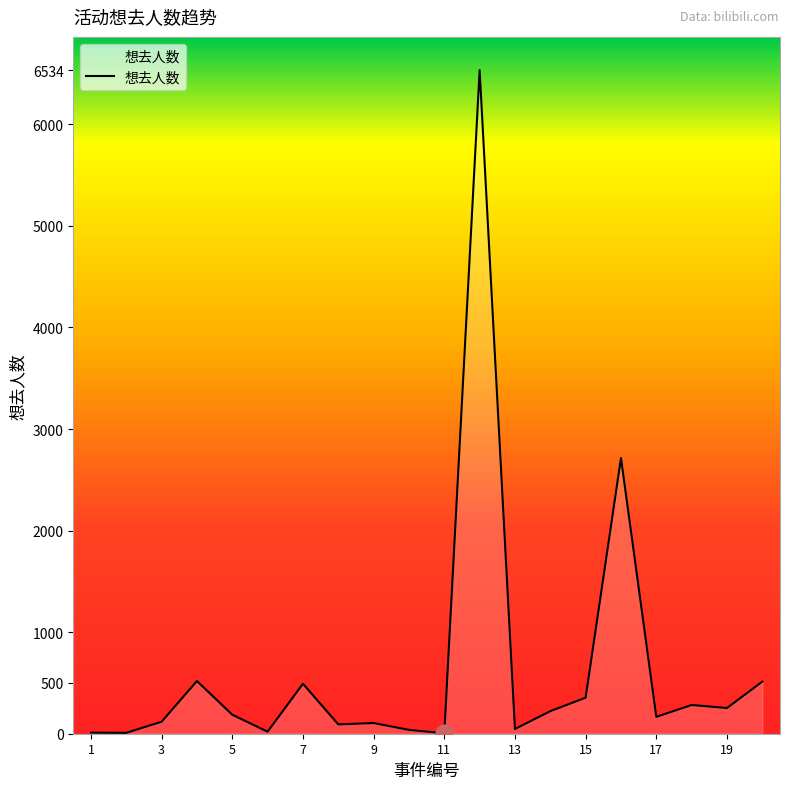

What is the greatest value displayed?

6534